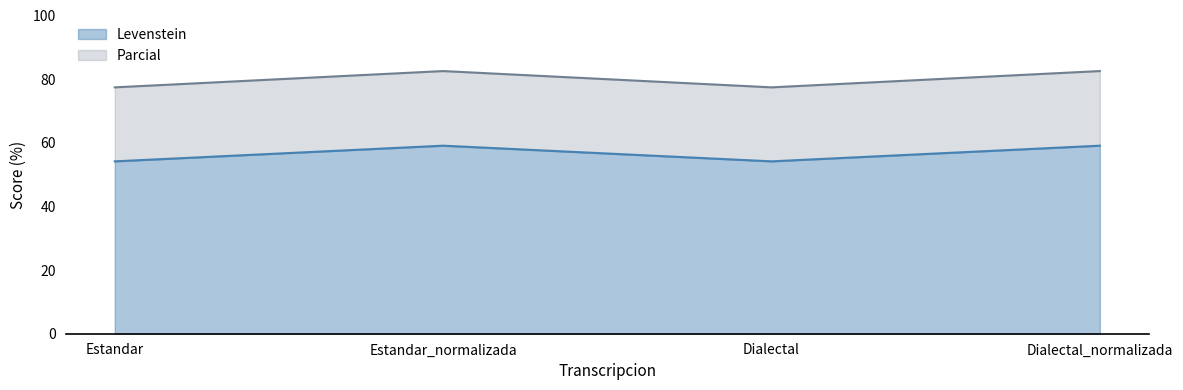

Does the chart have visible grid lines?

No